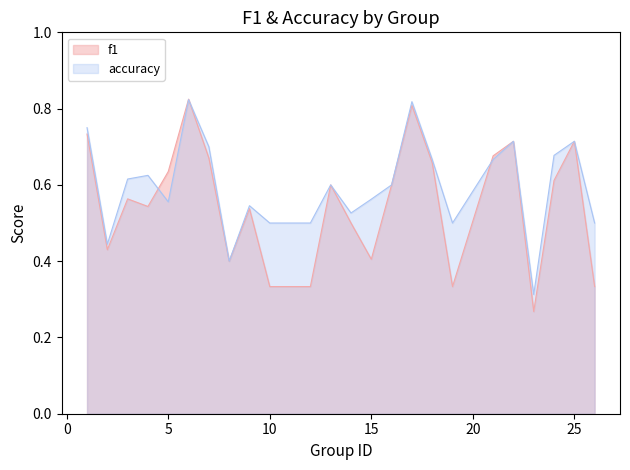

Which has a higher value, 13 or 25?

25